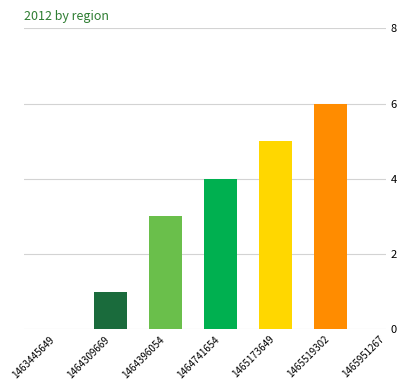

What is the difference between the highest and lowest values at 1464741654?

4